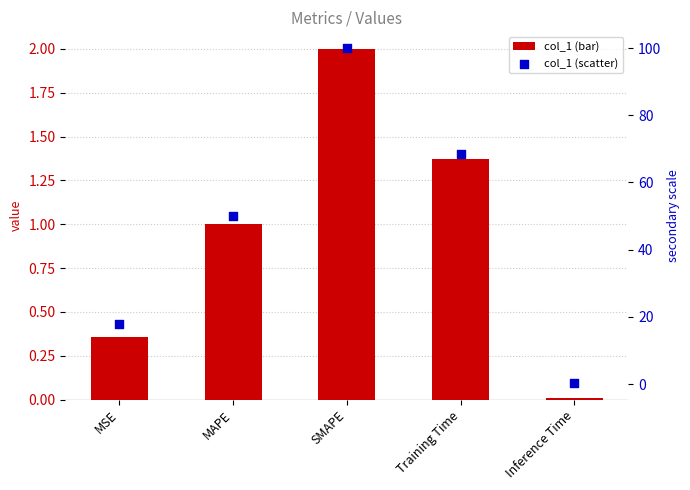

Is the value of col_1 (secondary) at MSE greater than the value of col_1 at Training Time?

Yes